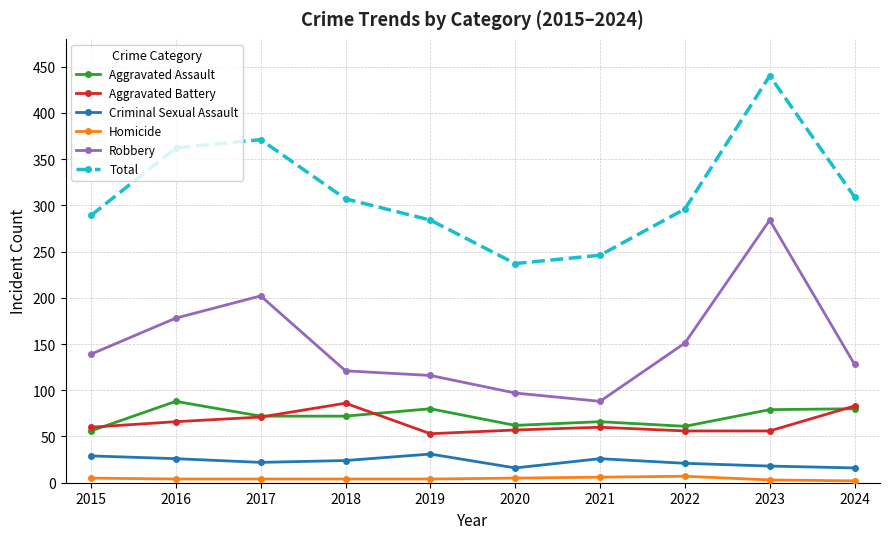

How many lines are shown in the chart?

6